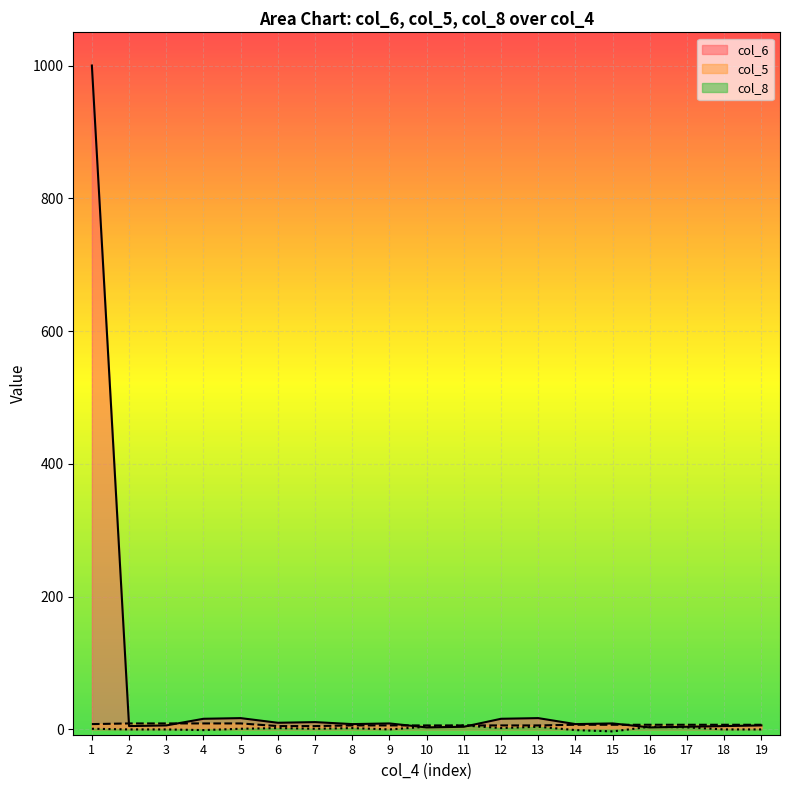

What is the difference between the highest and lowest values at 5?

16